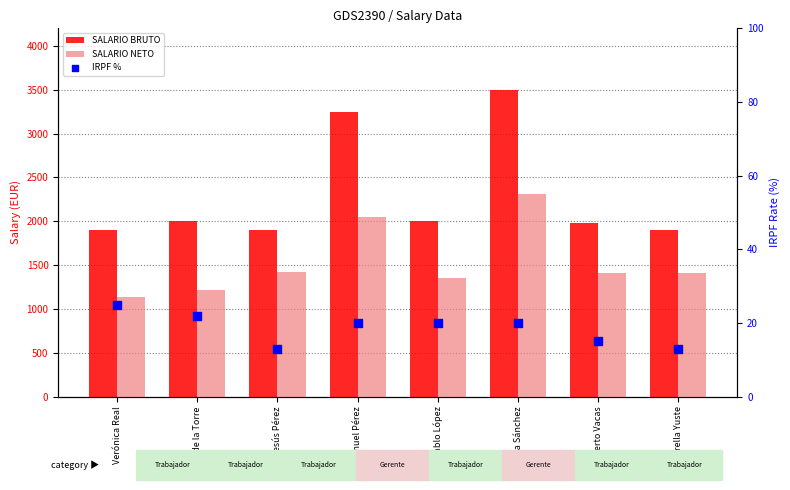

Which series contains the highest Y value?

SALARIO BRUTO